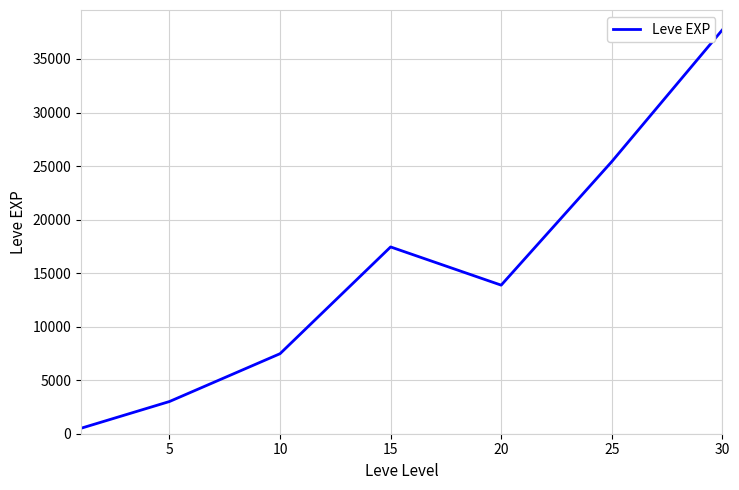

True or false: the data has more than 0 interior local peaks.

True